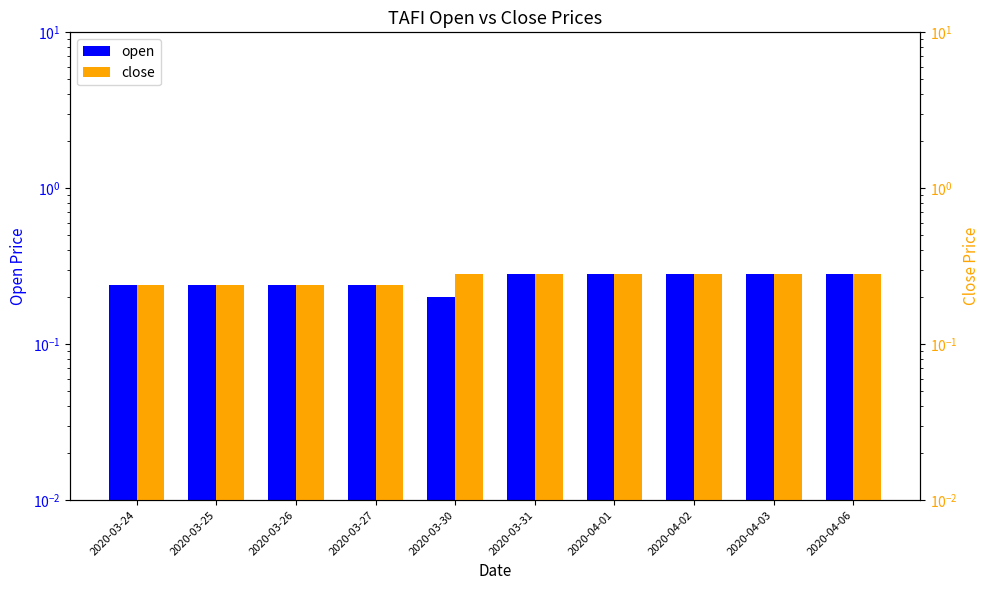

At which label is close closest to 0?

2020-03-24